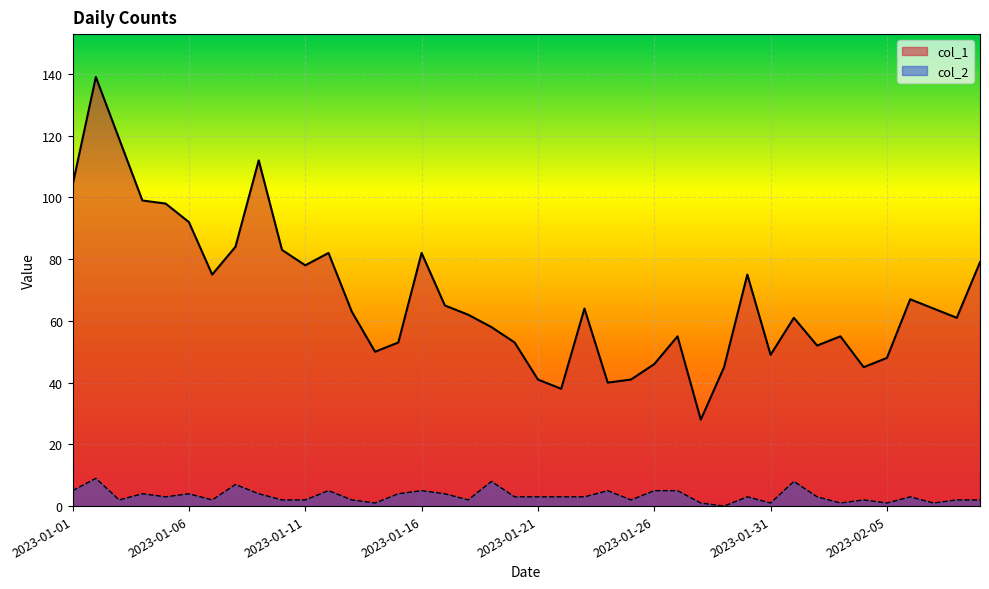

At which category does the chart reach its minimum across all series?

2023-01-29